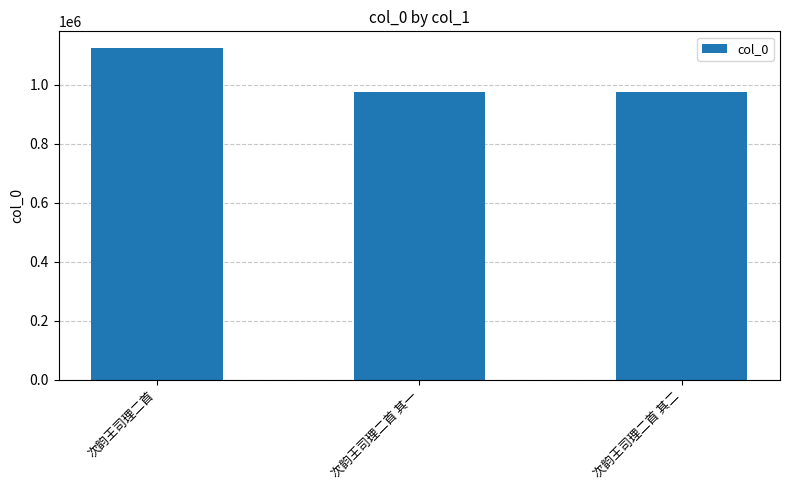

What value does the data have at 次韵王司理二首 其一?

975195